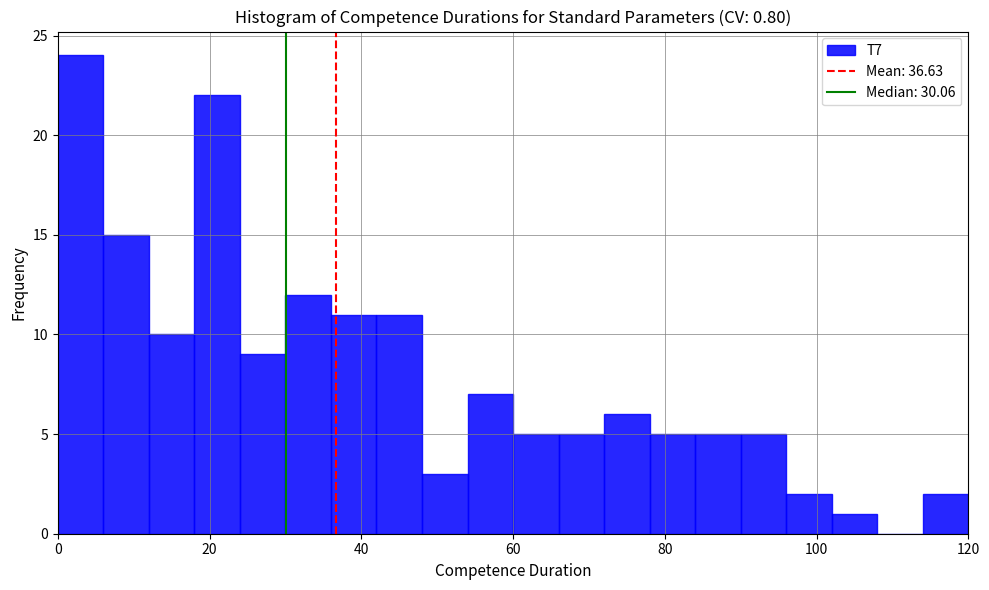

Around what value on the x-axis is the tallest bar? Give the approximate position of its centre, as read against the axis.

4